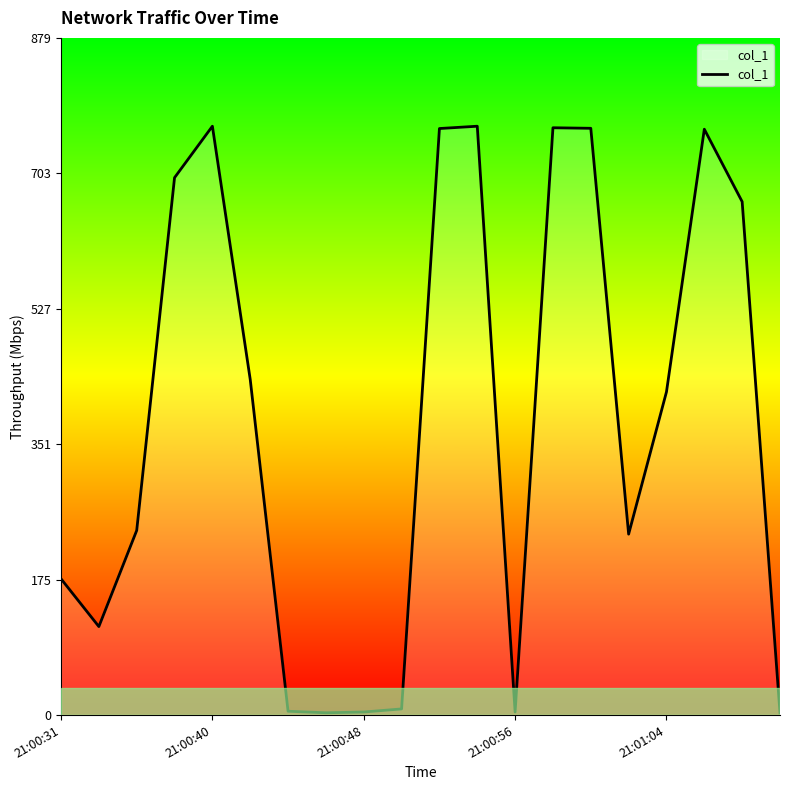

What is the difference between the maximum and minimum values?

761.5